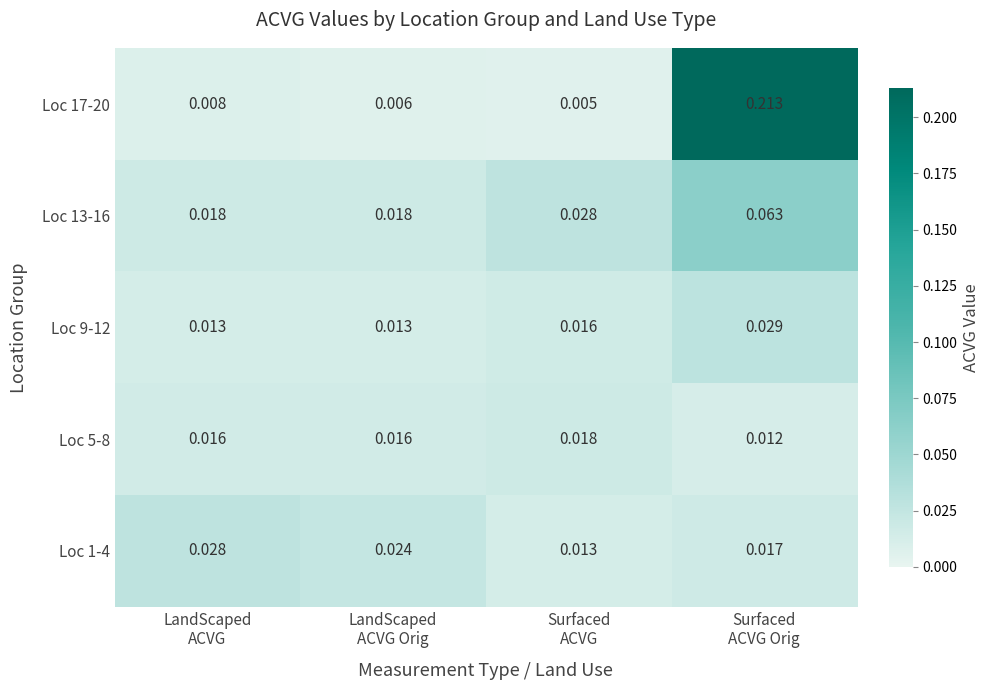

Which category has the highest value across all series?

Surfaced
ACVG Orig